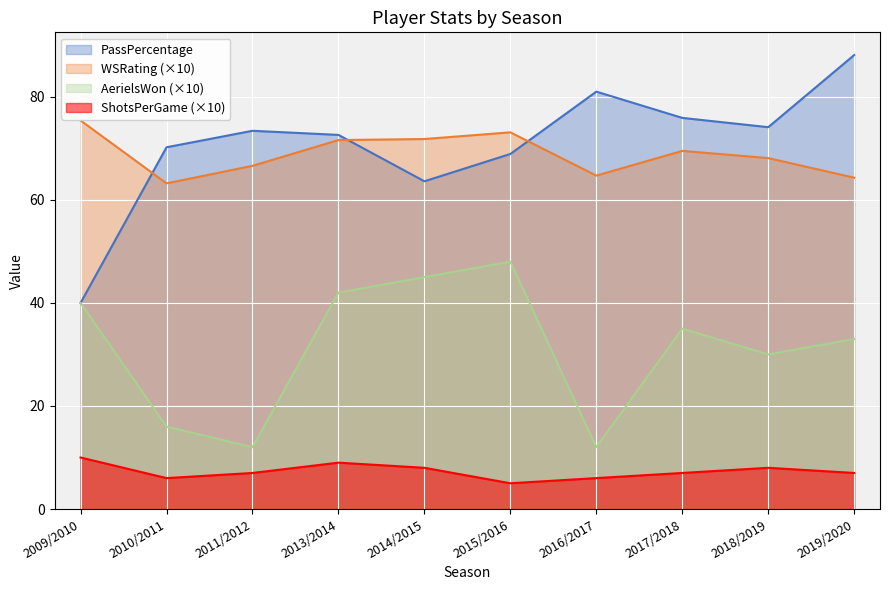

Which series changed the most between 2010/2011 and 2015/2016?

AerielsWon (×10)